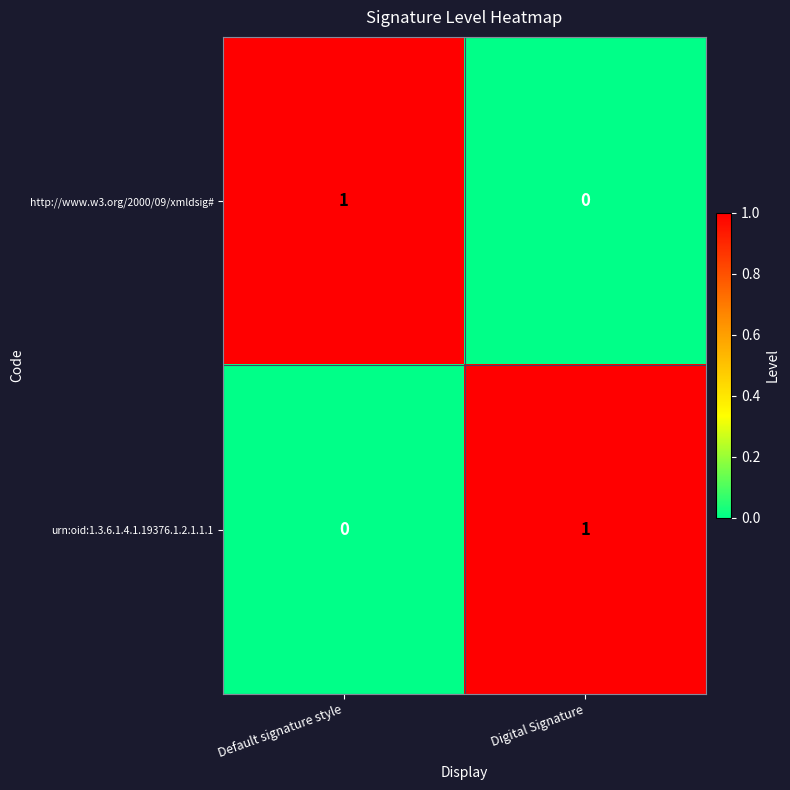

What is the greatest value displayed?

1